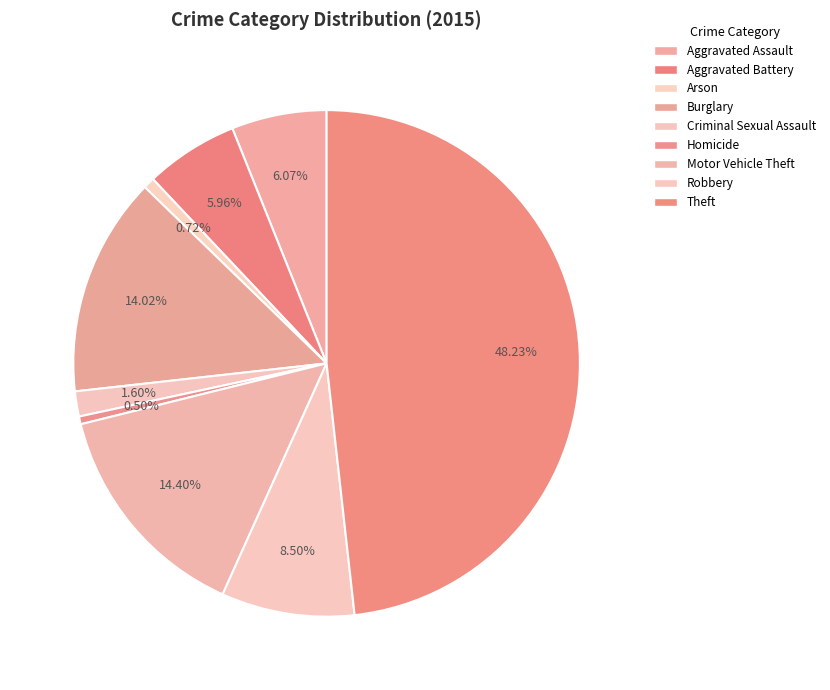

To the nearest percent, what is the difference between the Arson and Criminal Sexual Assault slice percentages?

1%